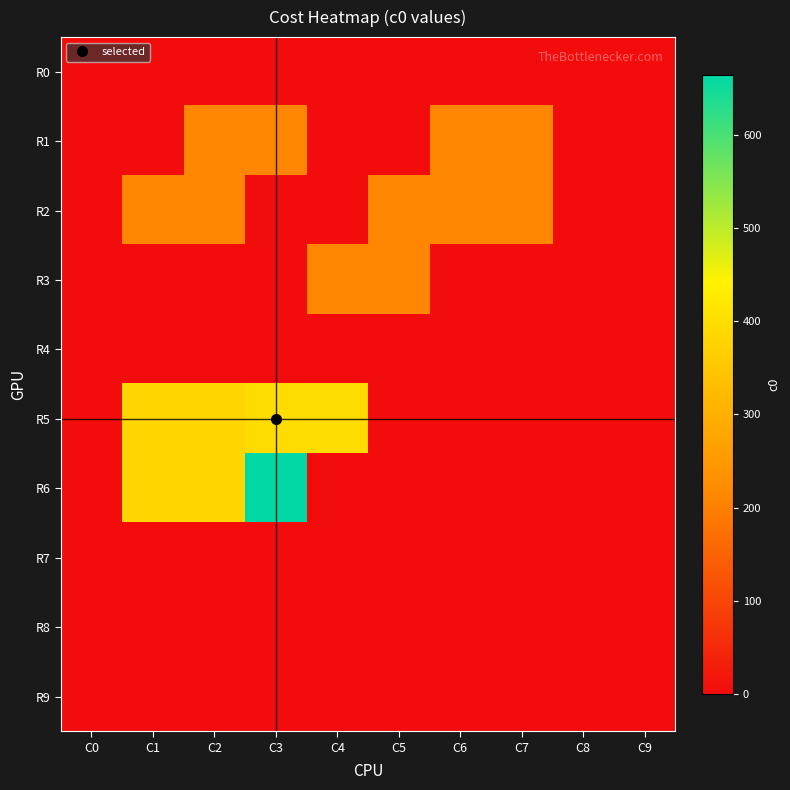

Rank the series by their maximum value, from highest to lowest.

R6, R5, R1, R2, R3, R0, R4, R7, R8, R9